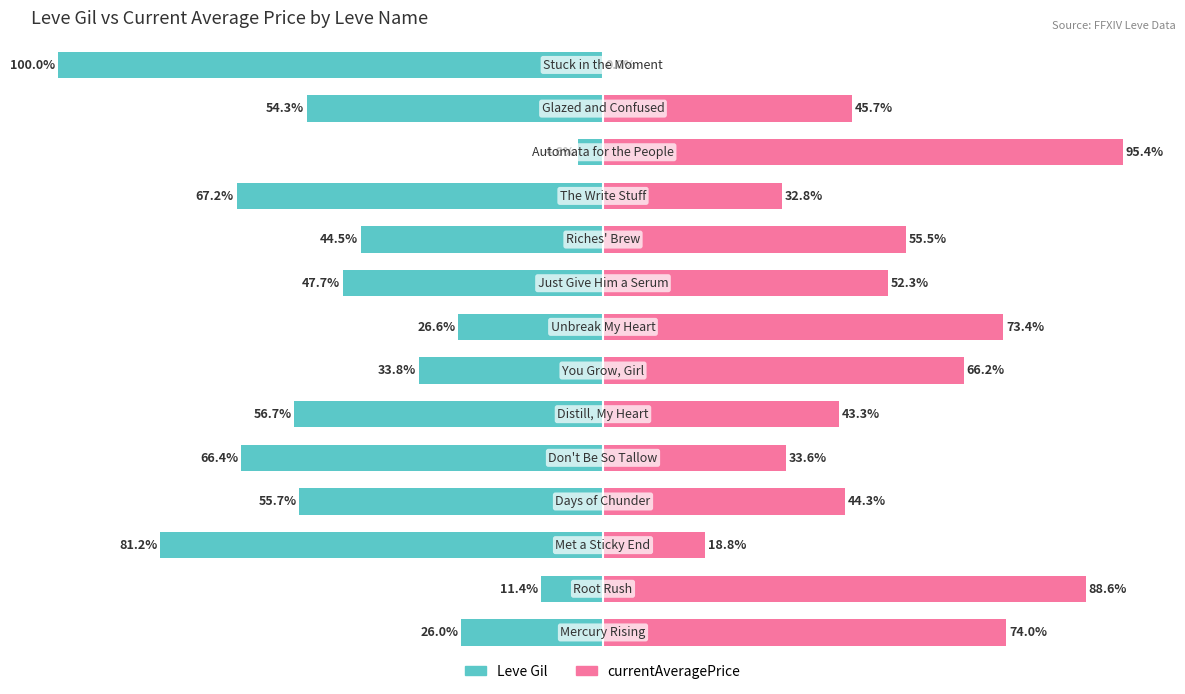

How many bars are there in total?

28